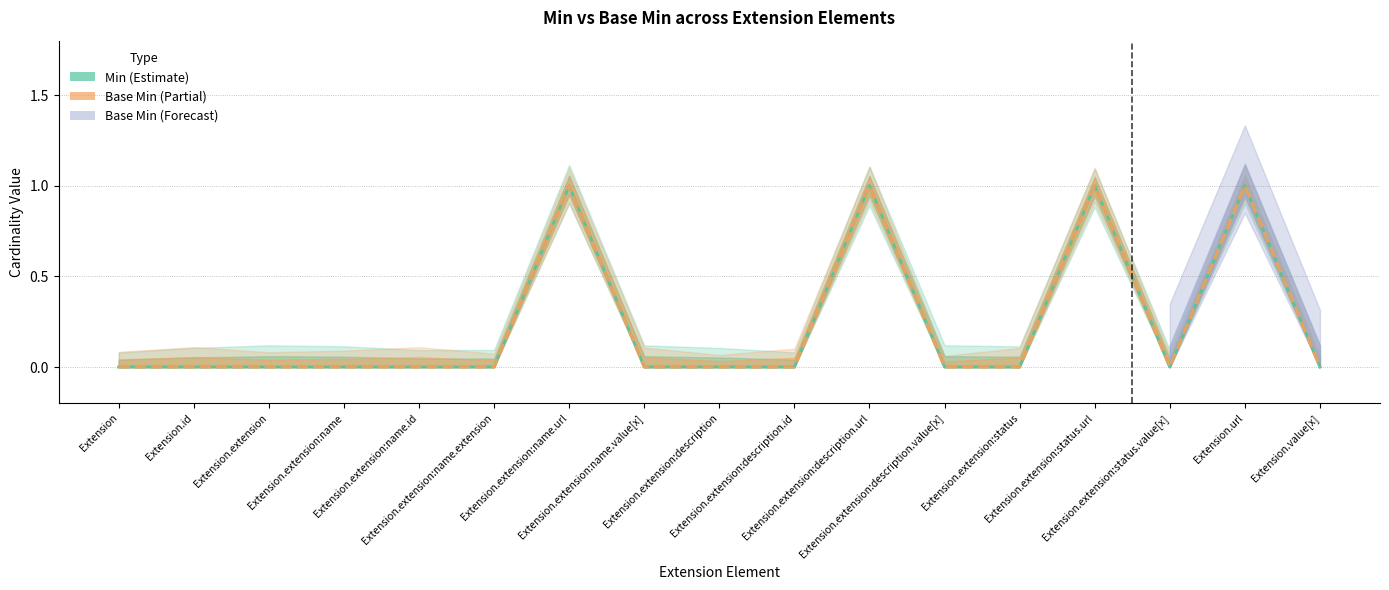

How many data points in Base Min (Partial) are above 0?

4